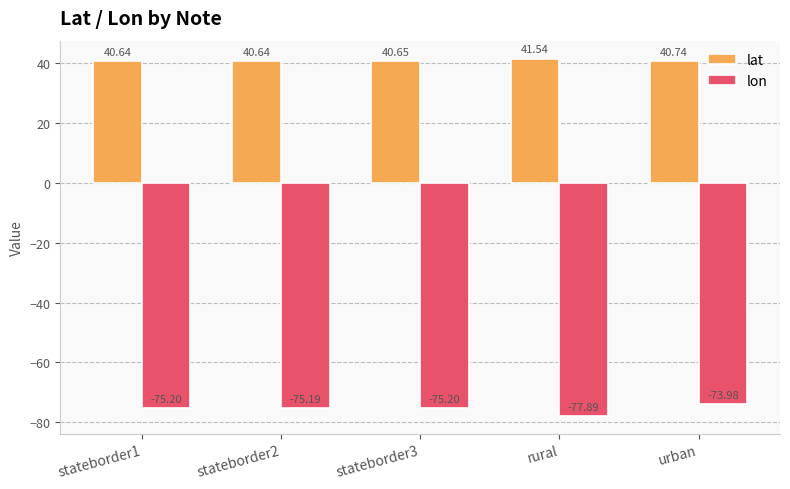

At stateborder1, list the series in order from largest to smallest.

lat, lon